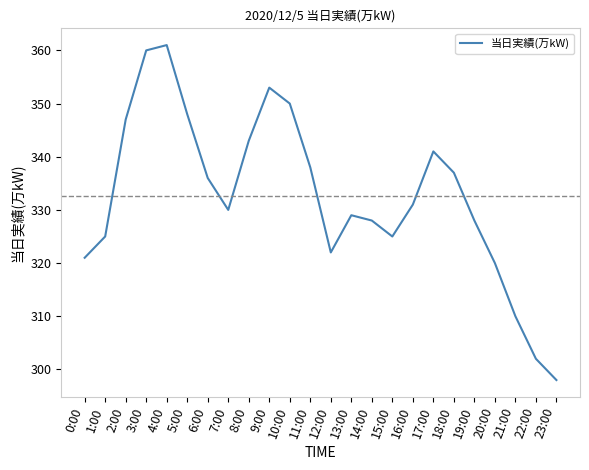

At which category does the data reach its first local peak?

4:00